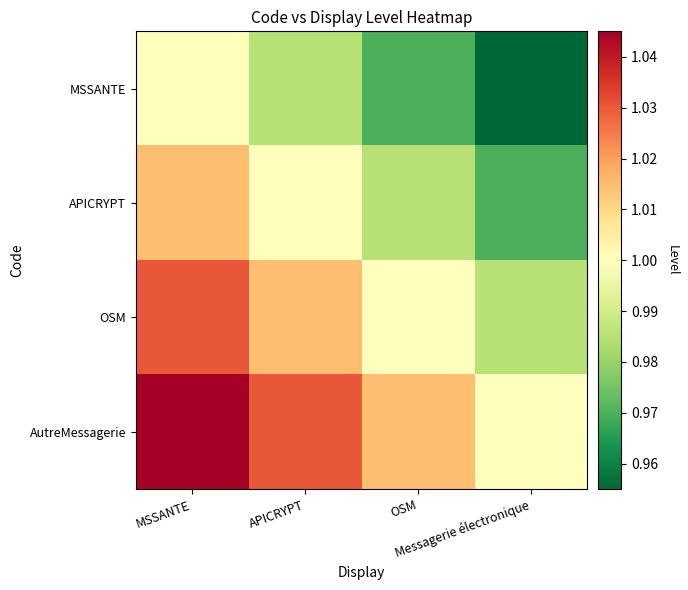

Between MSSANTE and Messagerie électronique, which series saw the biggest shift?

MSSANTE